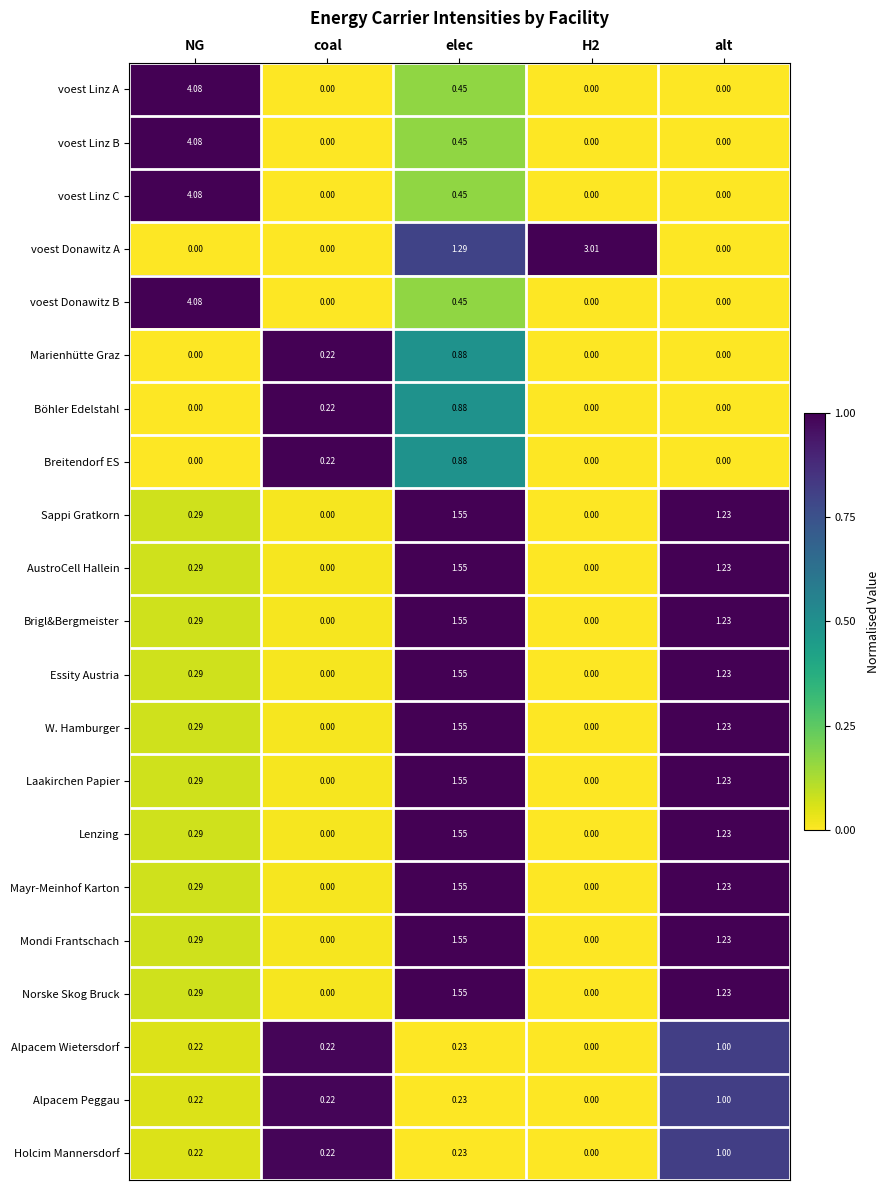

Which label corresponds to the largest value in the chart?

NG